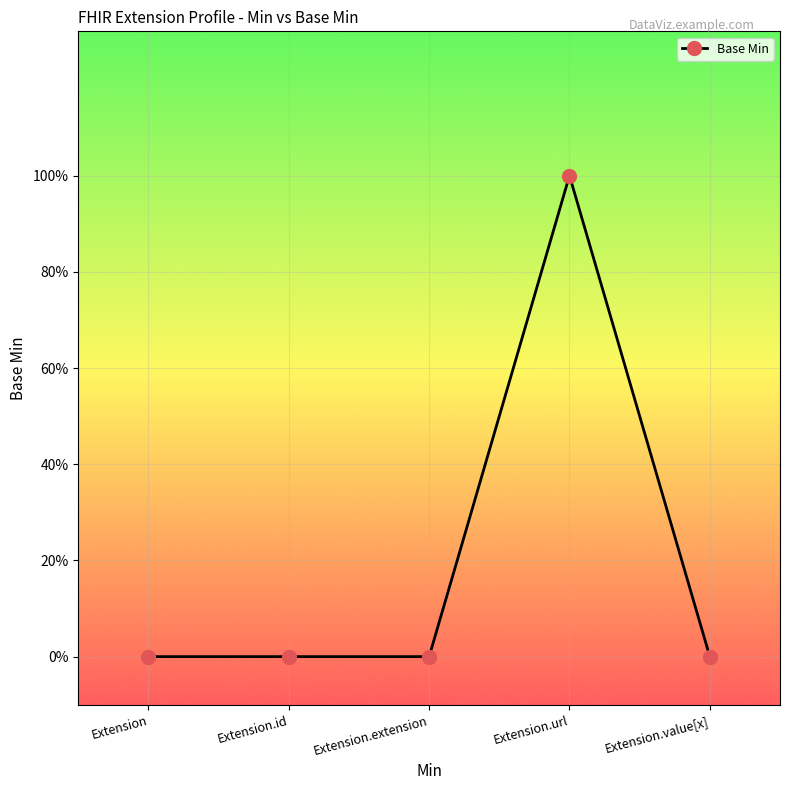

Rank the categories by value from lowest to highest.

Extension, Extension.id, Extension.extension, Extension.value[x], Extension.url